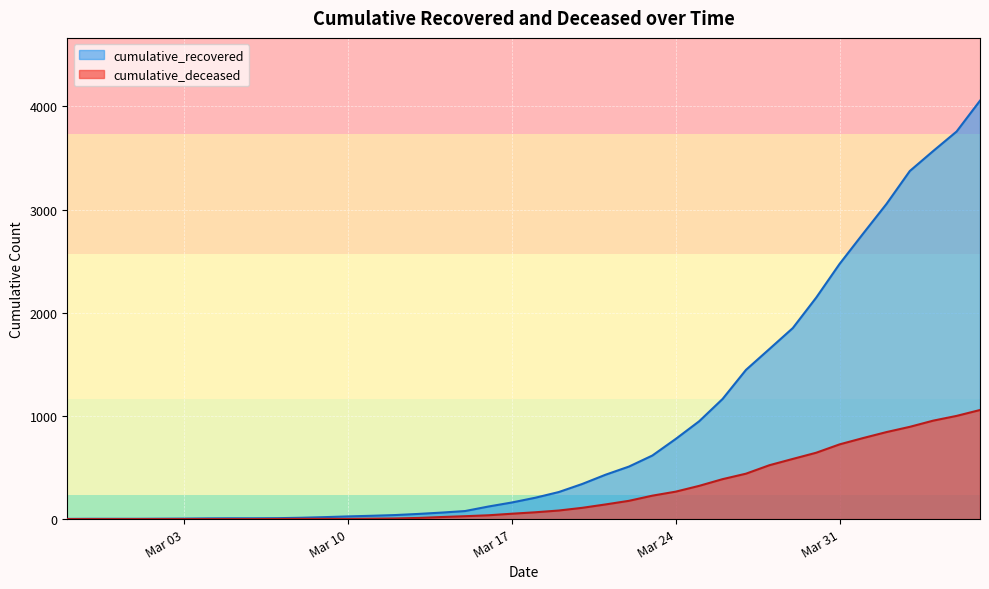

What is the label of the 12th point from the right?

2020-03-26